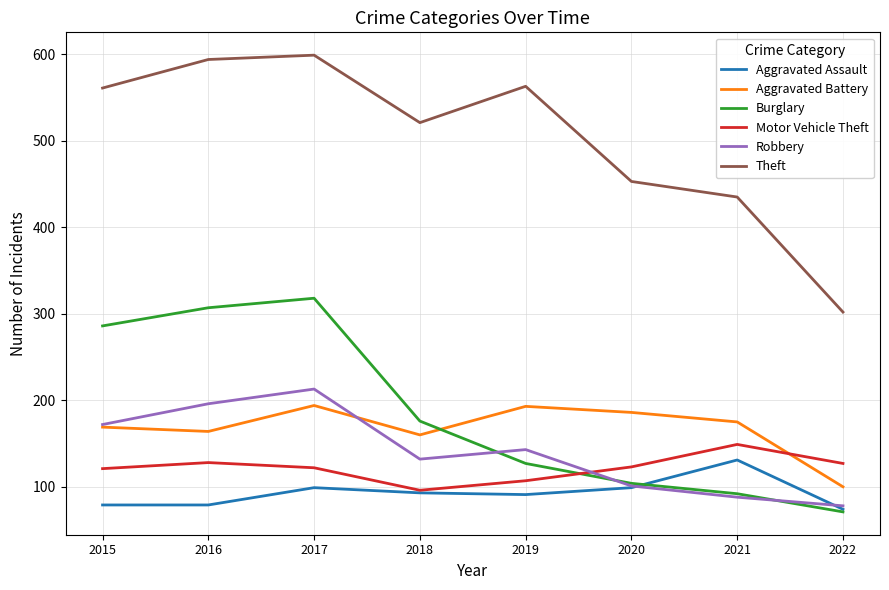

True or false: Motor Vehicle Theft and Theft cross at least once.

False